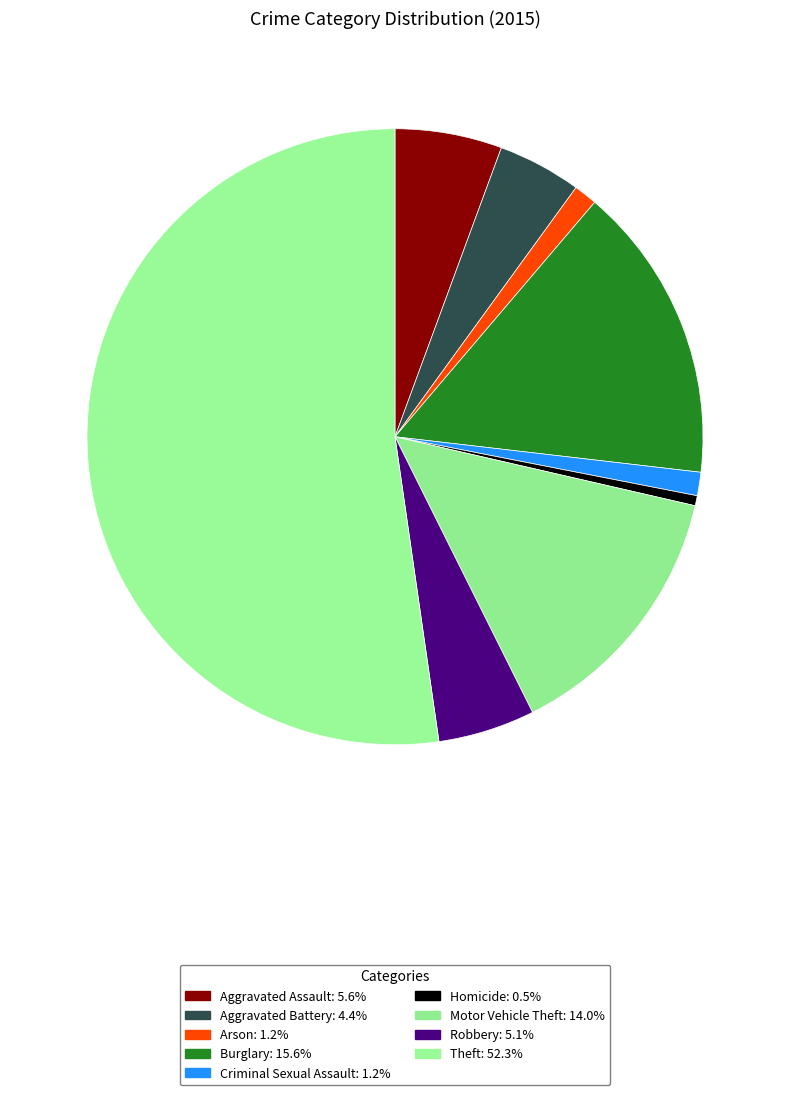

Is the sum of Criminal Sexual Assault and Aggravated Assault greater than half?

No